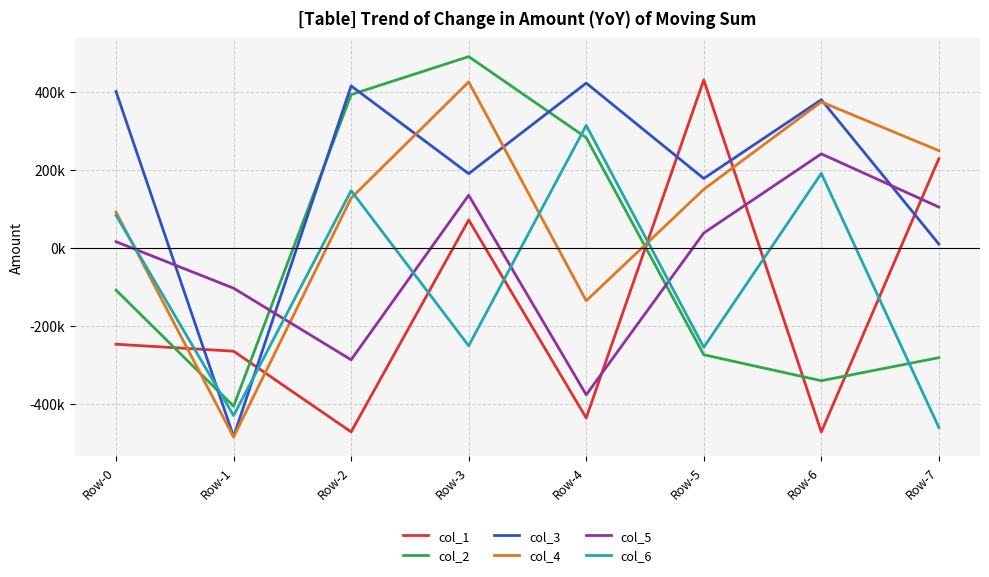

Is this an area chart (filled region under the line)?

No